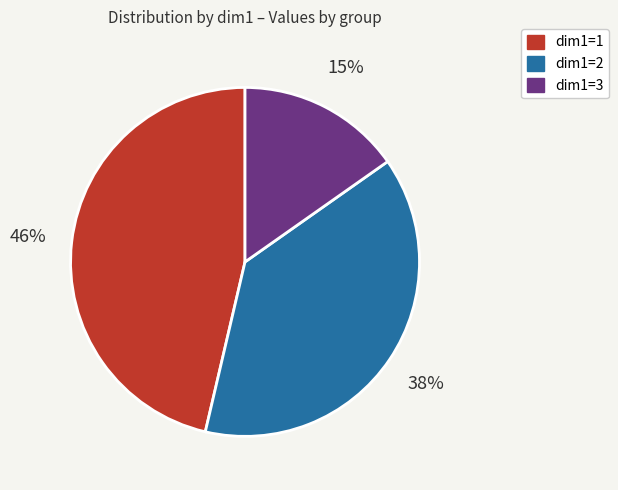

To the nearest percent, what is the combined percentage of dim1=3 and dim1=2?

54%